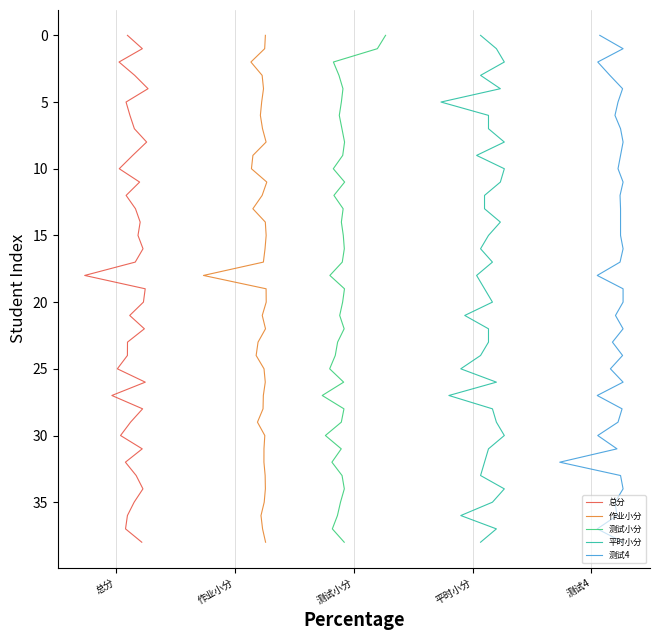

What is the difference between the maximum and minimum values in the 作业小分 series?

38